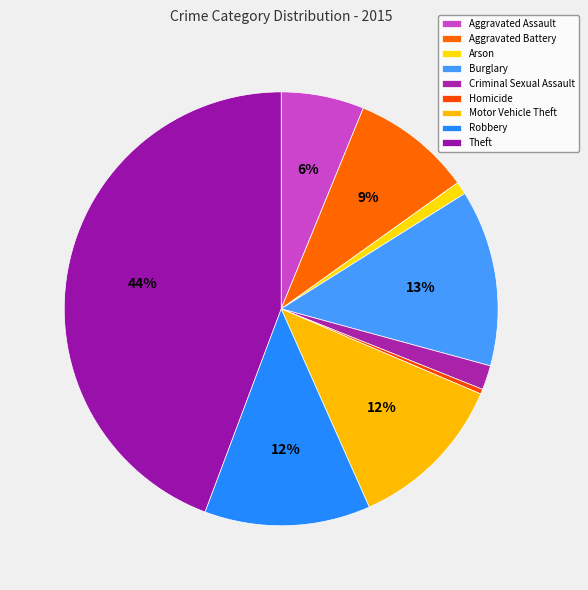

Which slice is the largest?

Theft